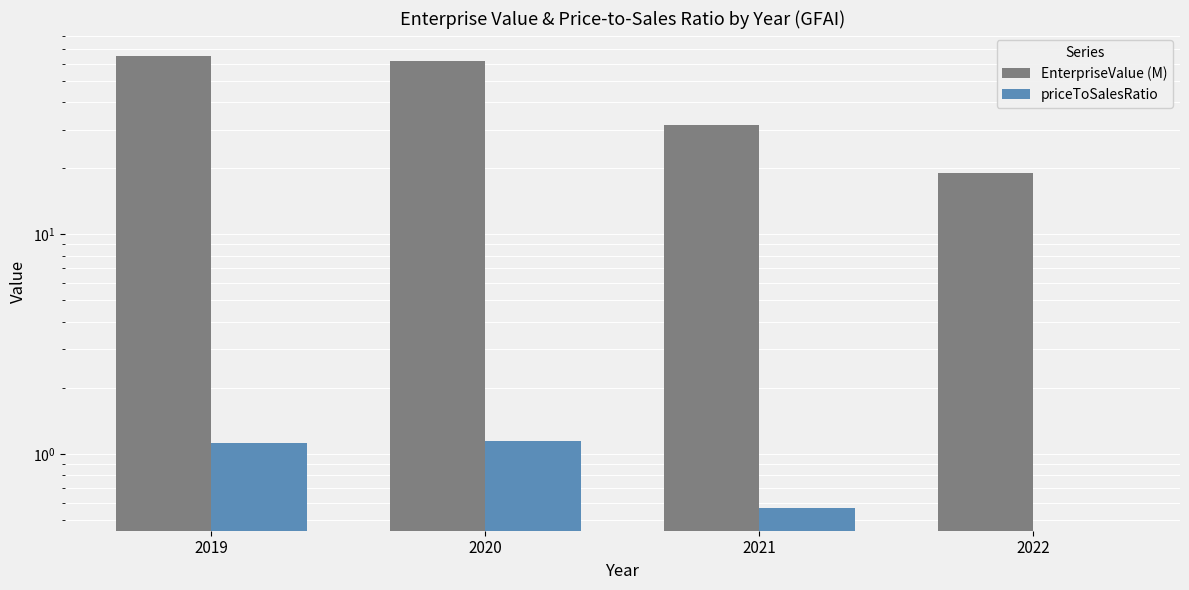

Is the value of EnterpriseValue (M) at 2019 greater than the value of priceToSalesRatio at 2021?

Yes